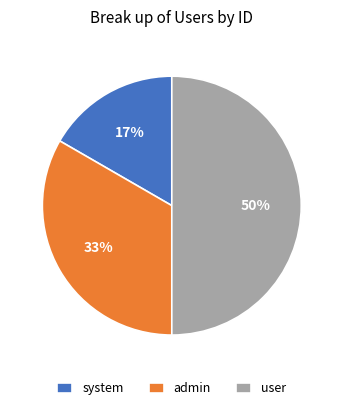

How many segments does this pie chart have?

3